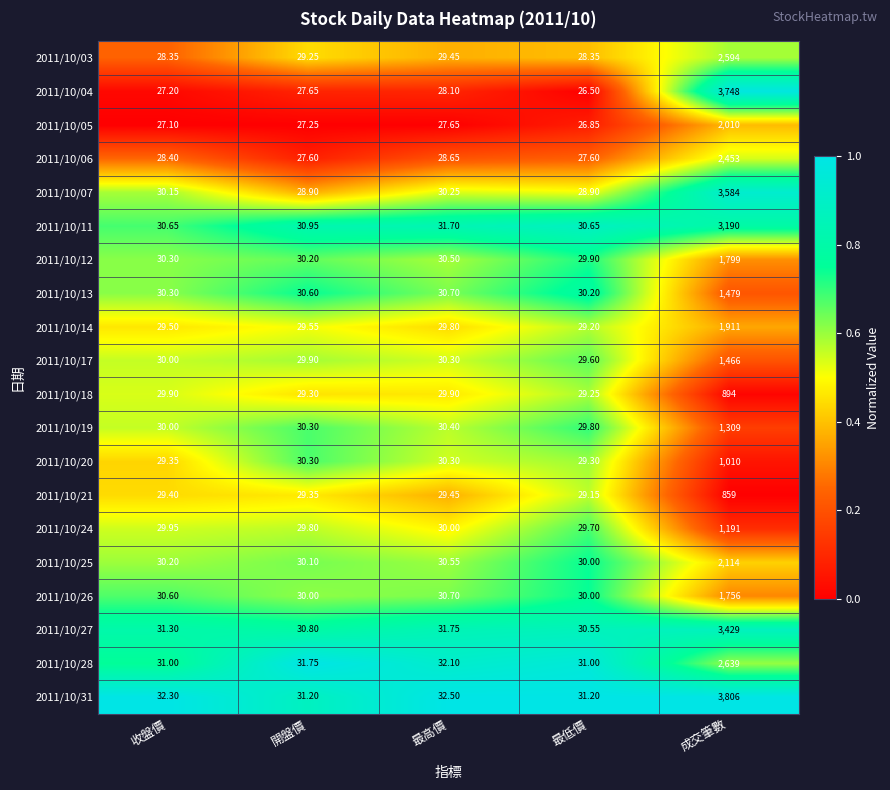

At which category does the chart reach its minimum across all series?

最低價